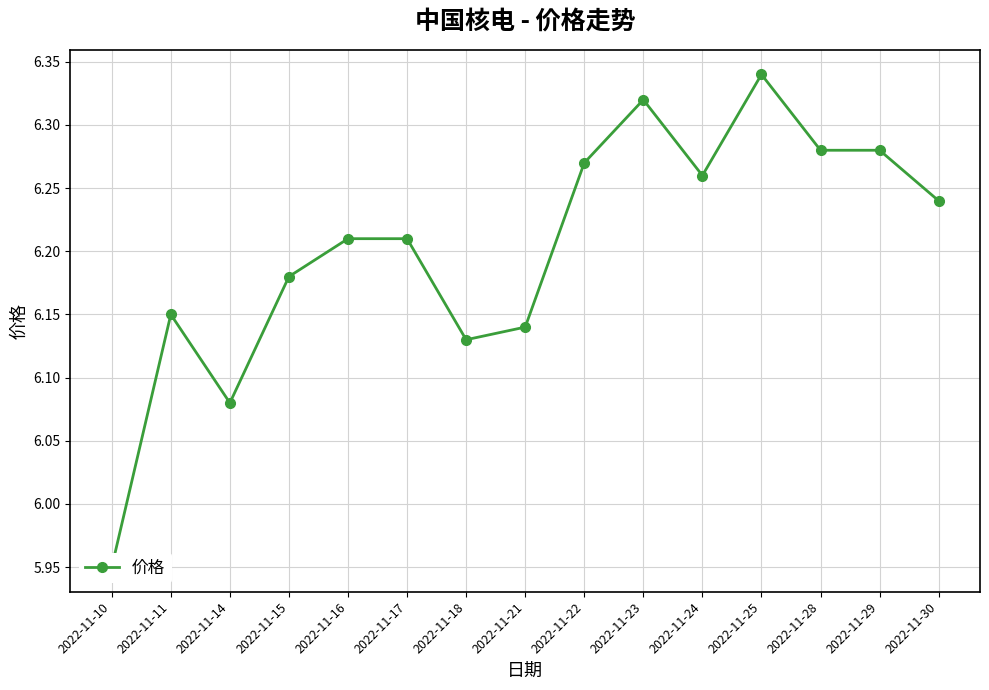

Rank the categories by value from highest to lowest.

2022-11-25, 2022-11-23, 2022-11-28, 2022-11-29, 2022-11-22, 2022-11-24, 2022-11-30, 2022-11-16, 2022-11-17, 2022-11-15, 2022-11-11, 2022-11-21, 2022-11-18, 2022-11-14, 2022-11-10